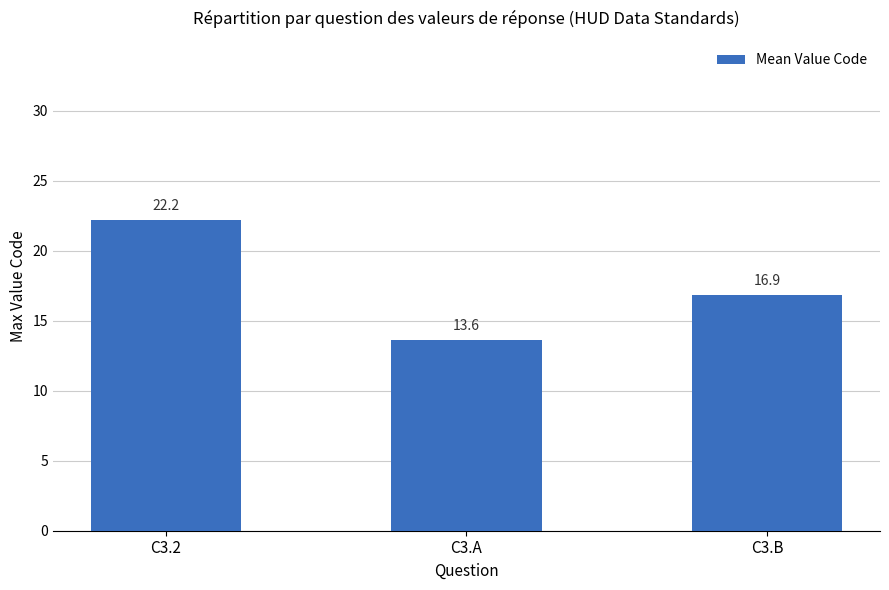

How many bars are there in total?

3